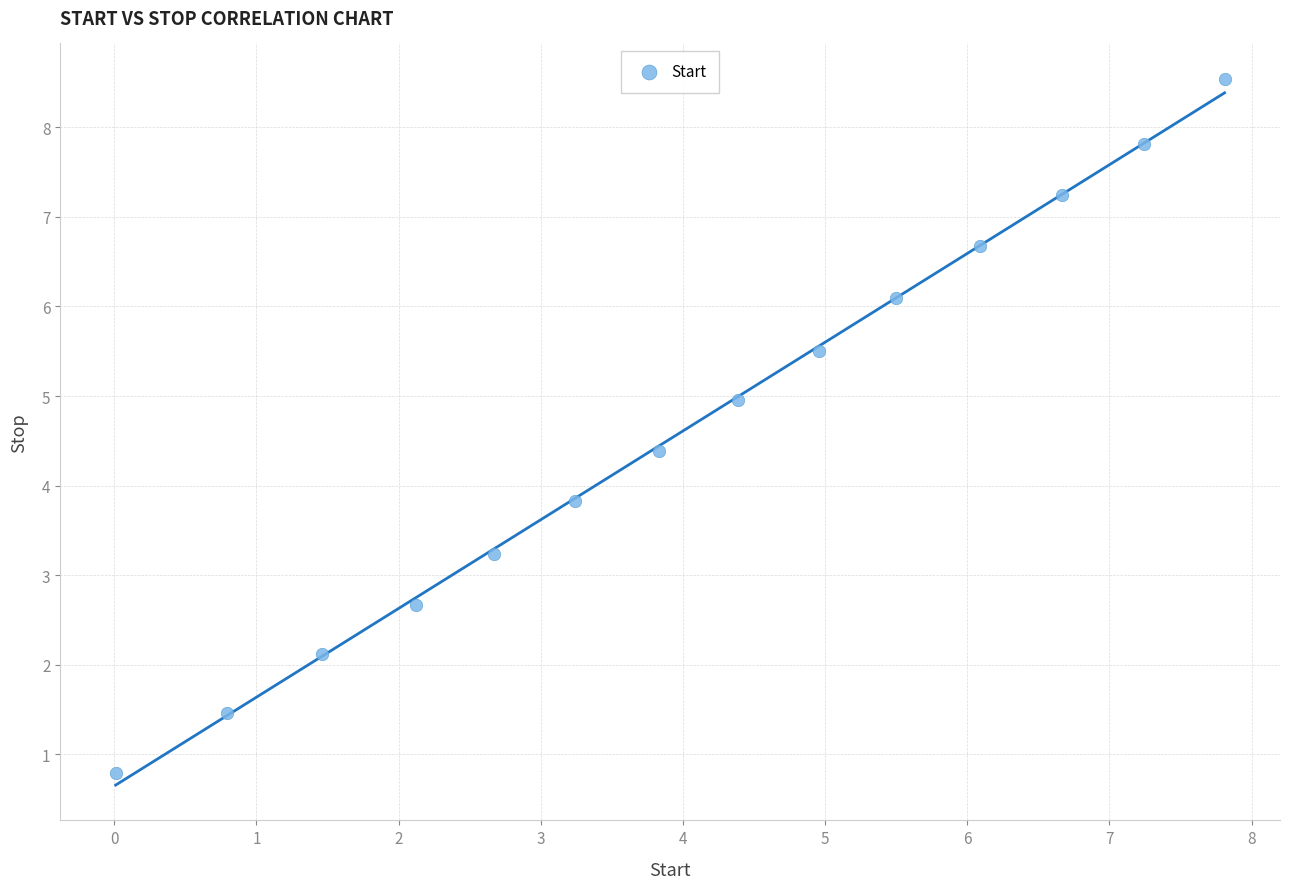

What Y value in the scatter plot is closest to 4?

3.8